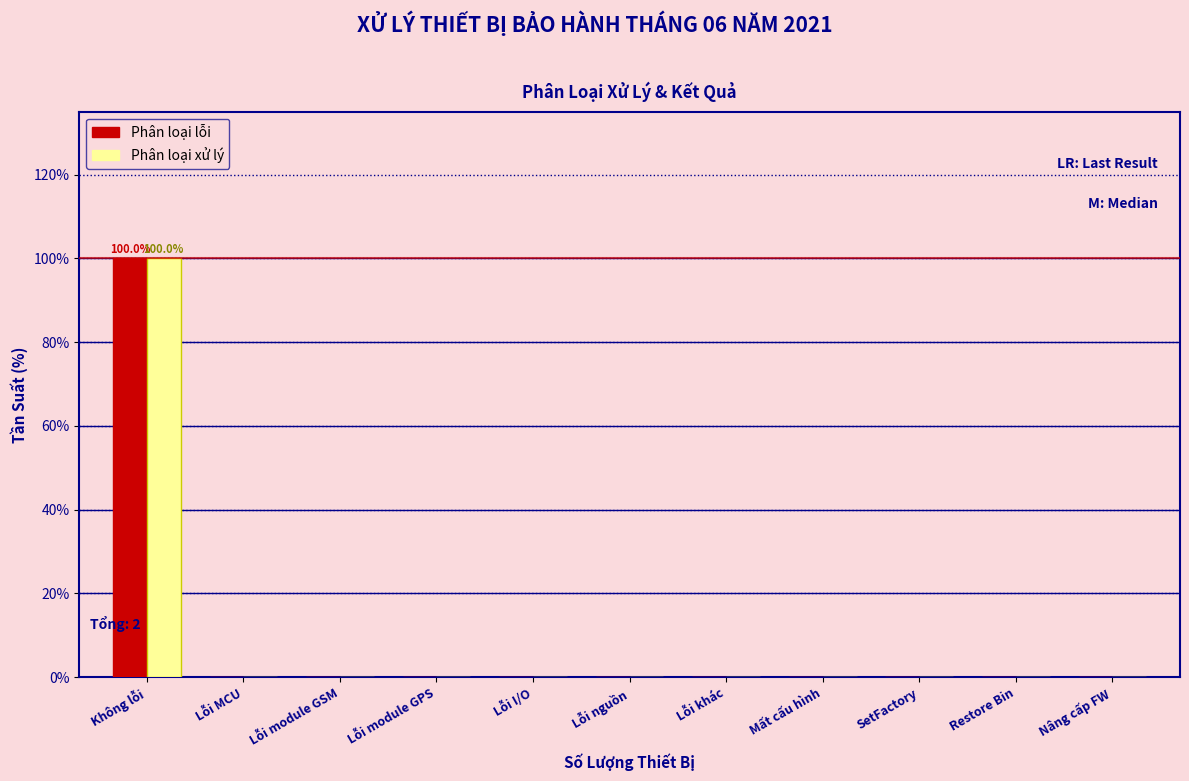

Reading right to left, transcribe all the data shown in this chart.

Phân loại lỗi: Nâng cấp FW=0	Restore Bin=0	SetFactory=0	Mất cấu hình=0	Lỗi khác=0	Lỗi nguồn=0	Lỗi I/O=0	Lỗi module GPS=0	Lỗi module GSM=0	Lỗi MCU=0	Không lỗi=100
Phân loại xử lý: Nâng cấp FW=0	Restore Bin=0	SetFactory=0	Mất cấu hình=0	Lỗi khác=0	Lỗi nguồn=0	Lỗi I/O=0	Lỗi module GPS=0	Lỗi module GSM=0	Lỗi MCU=0	Không lỗi=100